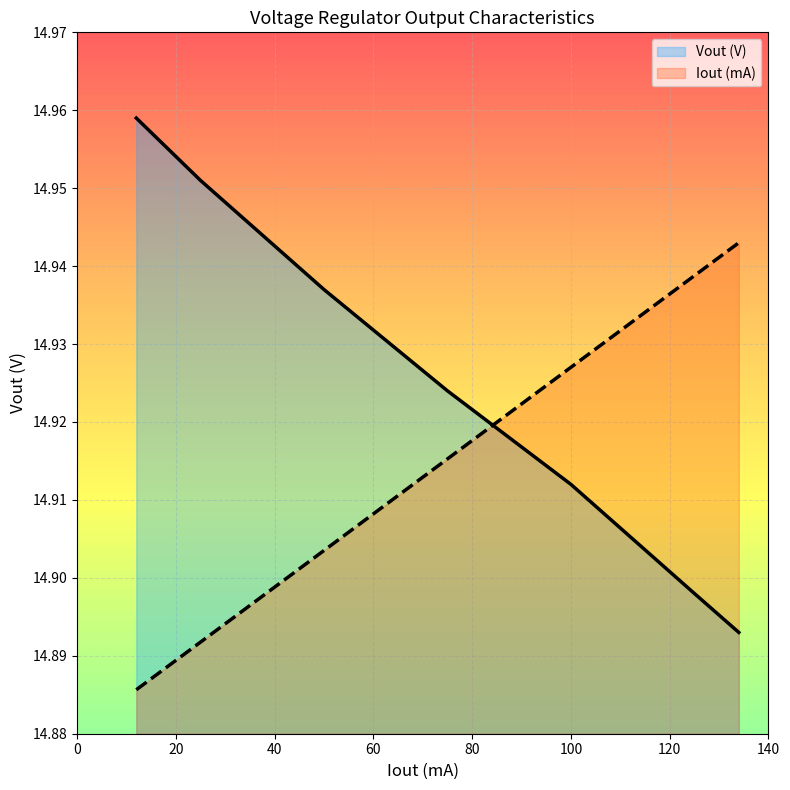

Reading right to left, list all the values displayed in this chart.

Iout (mA): 14.9	14.9	14.9	14.9	14.9	14.9	14.9
Vout (V): 14.9	14.9	14.9	14.9	14.9	15.0	15.0